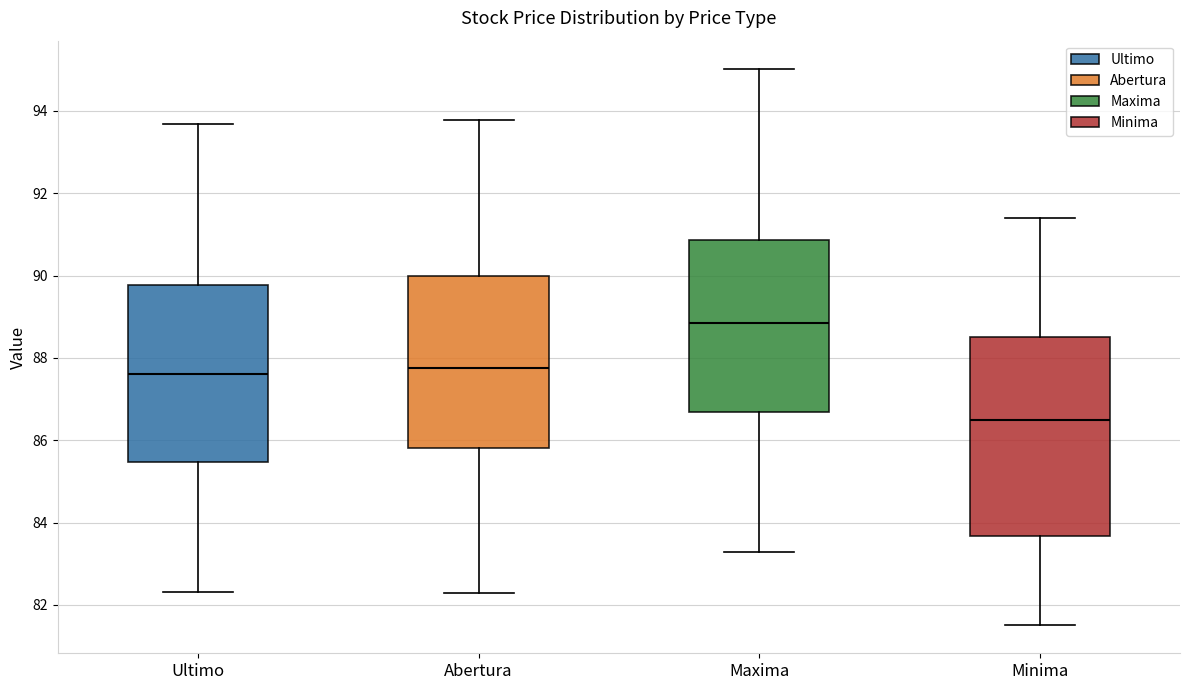

Which box has the highest median line?

Maxima